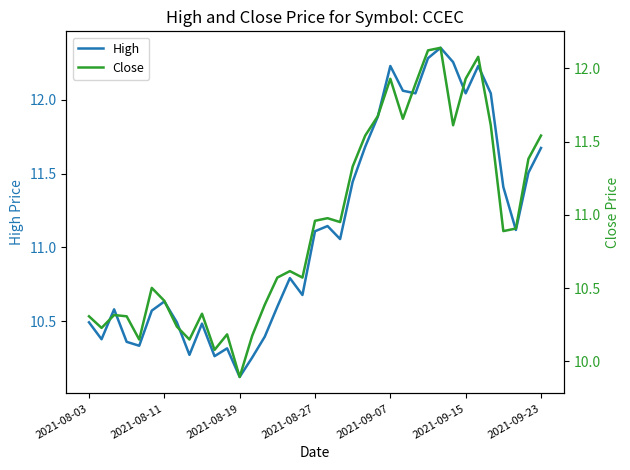

The value of High at 20 is 11.1. True or false?

True